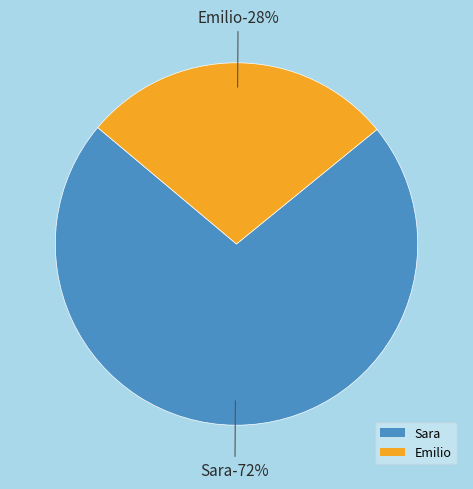

Is there a majority slice in this chart?

Yes